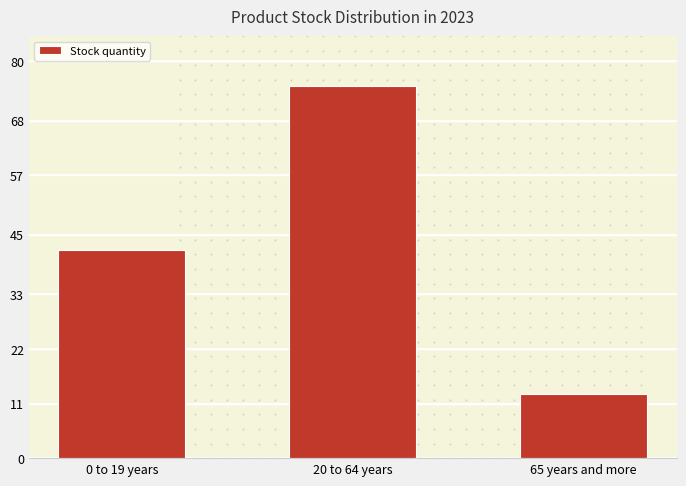

List the labels in order of value, smallest first.

65 years and more, 0 to 19 years, 20 to 64 years